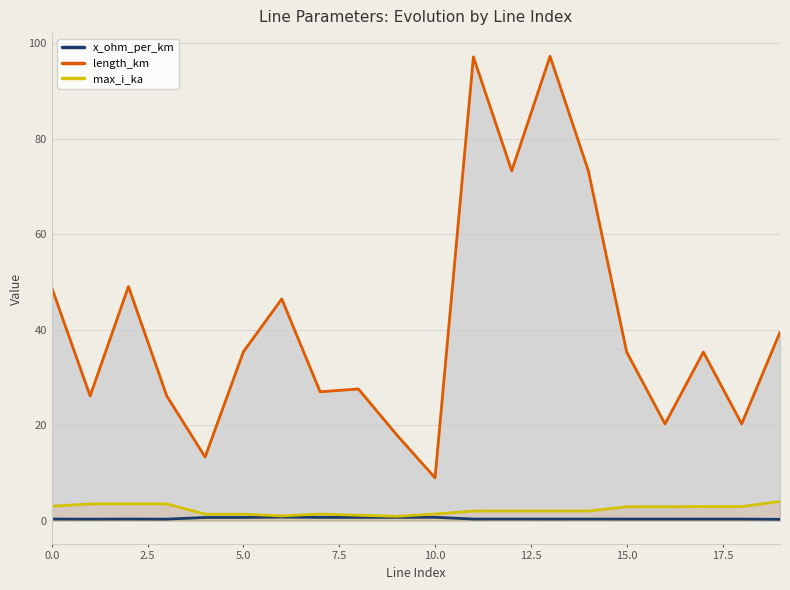

What is the sum of all max_i_ka values?

45.6